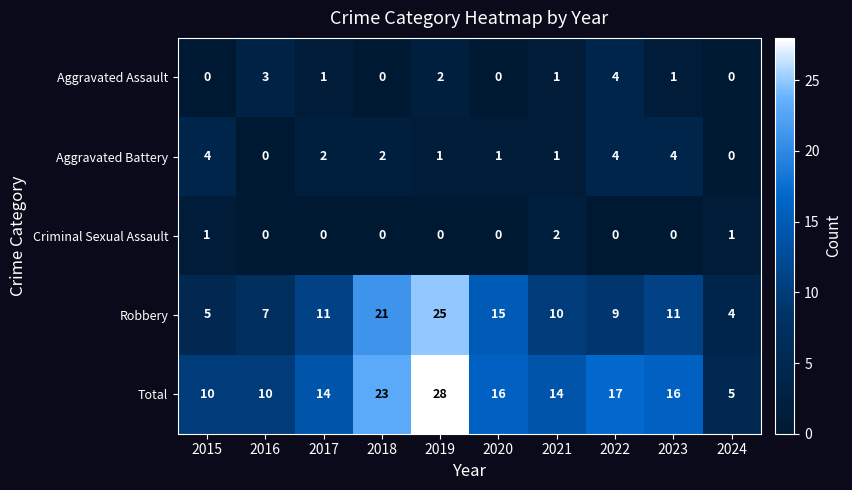

Is it true that Aggravated Battery equals 4 at 2023?

True